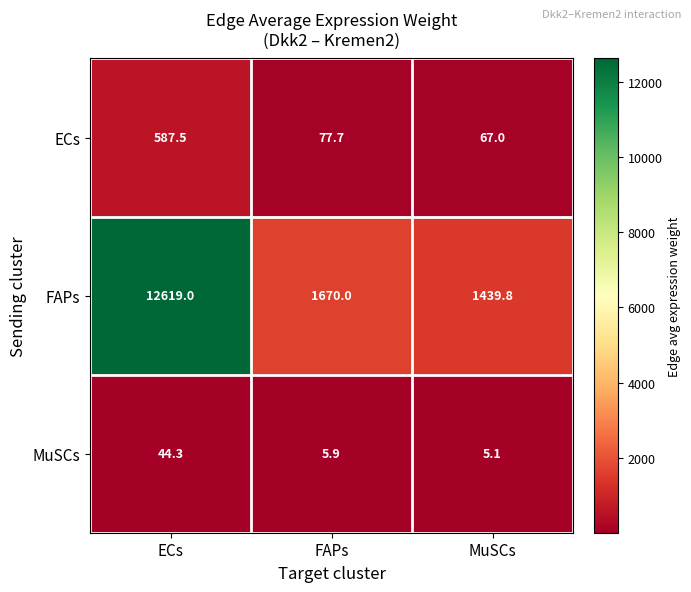

Where does the FAPs series first go above 1670?

ECs